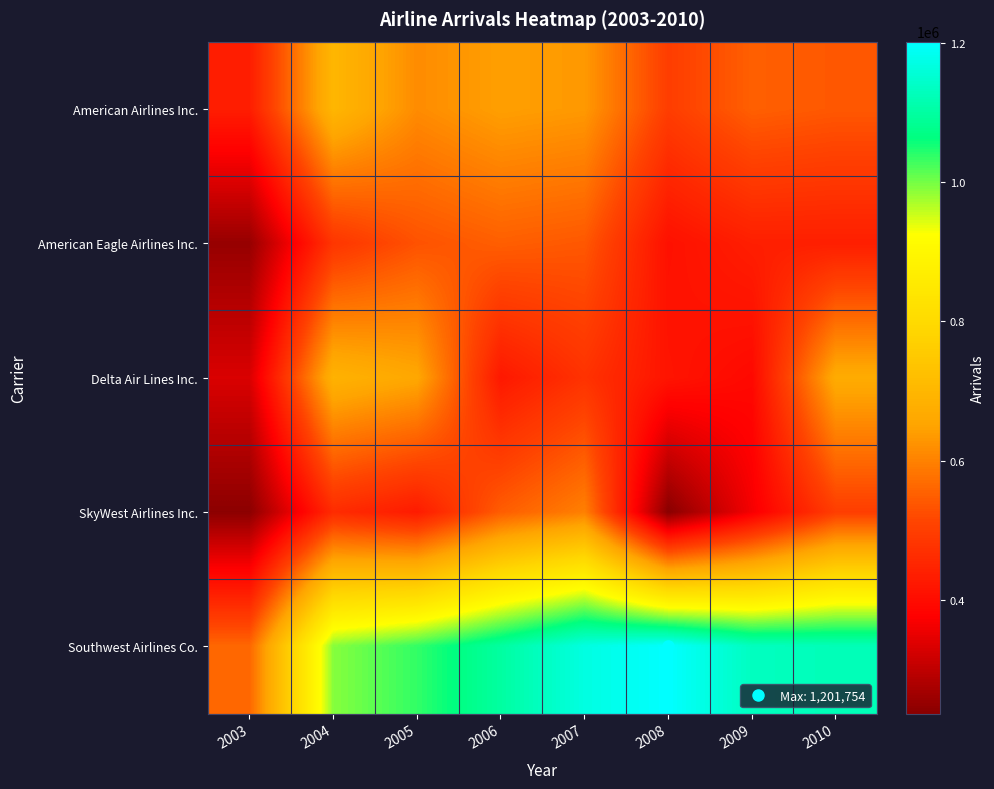

Reading left to right, transcribe all the data shown in this chart.

American Airlines Inc.: 2003=434707	2004=698548	2005=614614	2006=643597	2007=633857	2008=498449	2009=551597	2010=540963
American Eagle Airlines Inc.: 2003=252913	2004=483088	2005=532032	2006=550088	2007=540494	2008=408602	2009=437009	2010=436976
Delta Air Lines Inc.: 2003=332400	2004=687638	2005=658302	2006=424119	2007=475889	2008=415627	2009=393319	2010=668957
SkyWest Airlines Inc.: 2003=240401	2004=463448	2005=430090	2006=548109	2007=597880	2008=237003	2009=365445	2010=499506
Southwest Airlines Co.: 2003=562675	2004=990404	2005=1036034	2006=1099321	2007=1168871	2008=1201754	2009=1132278	2010=1124487